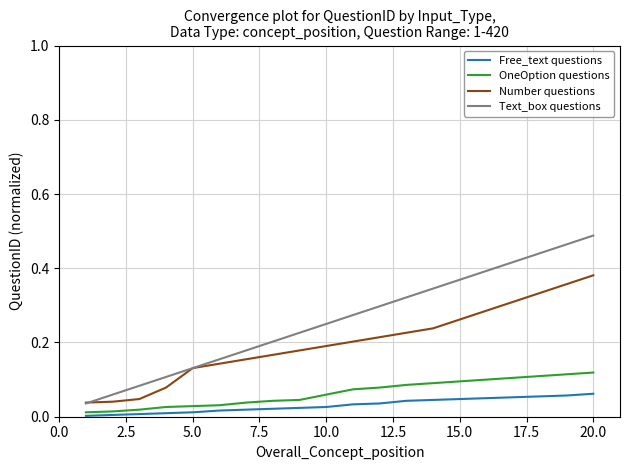

How many series are shown in this chart?

4